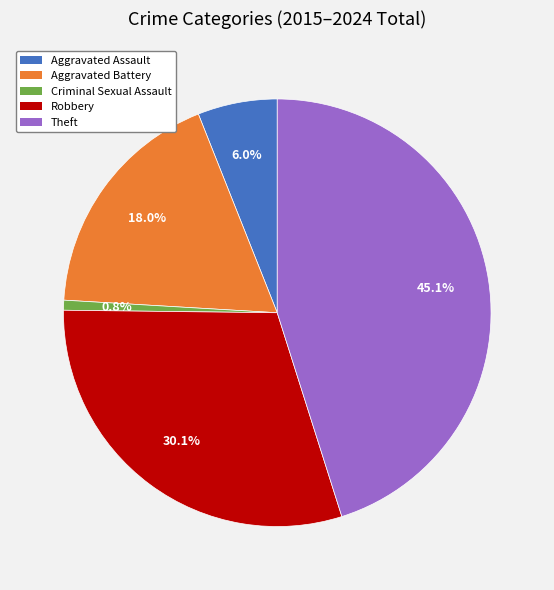

What percentage is the Aggravated Battery slice, to the nearest percent?

18%